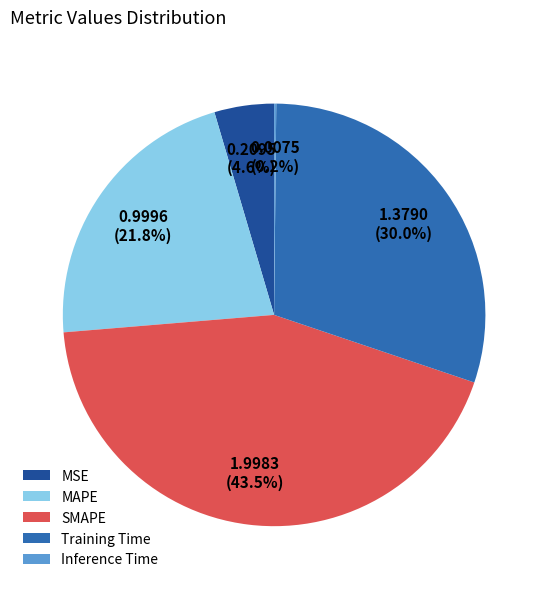

How much of the chart is everything except MSE?

95.4%